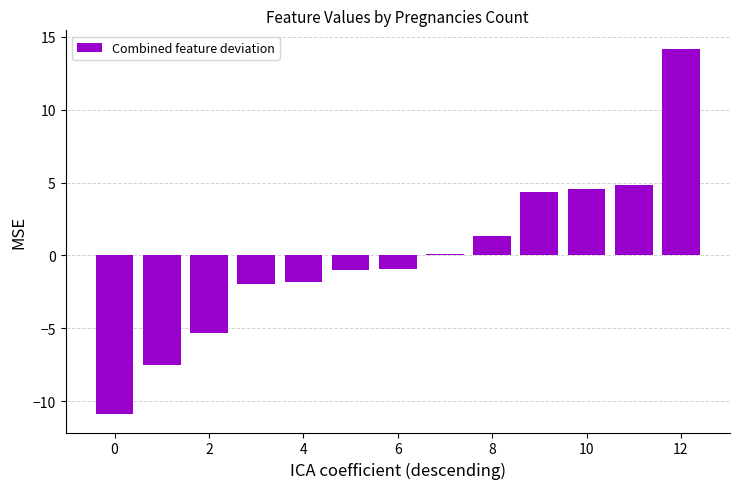

What is the maximum value shown in the chart?

14.2